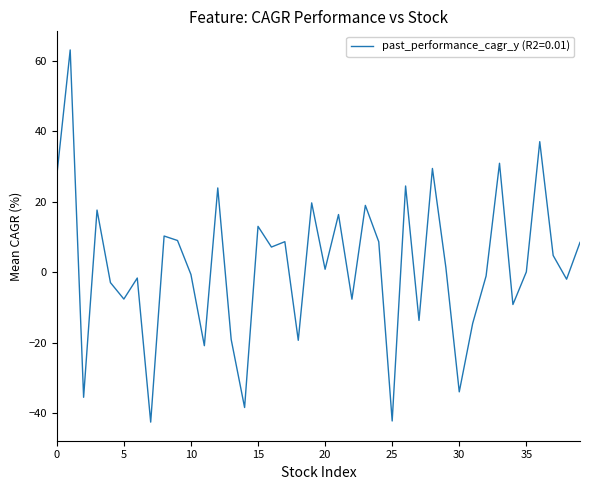

How many lines are shown in the chart?

1